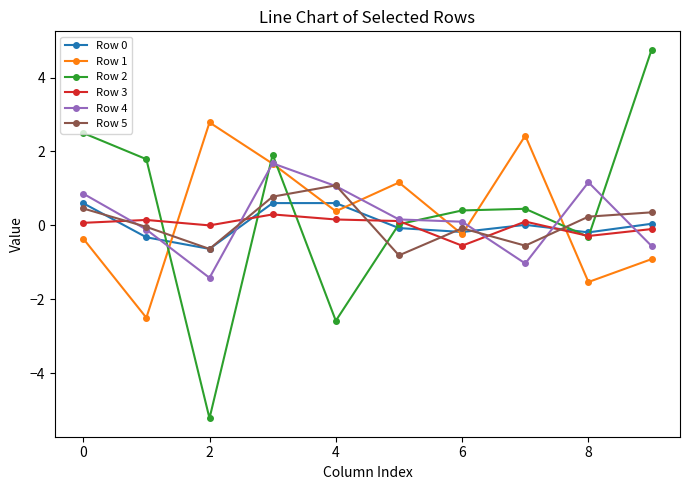

Which series has the largest range (max minus min)?

Row 2